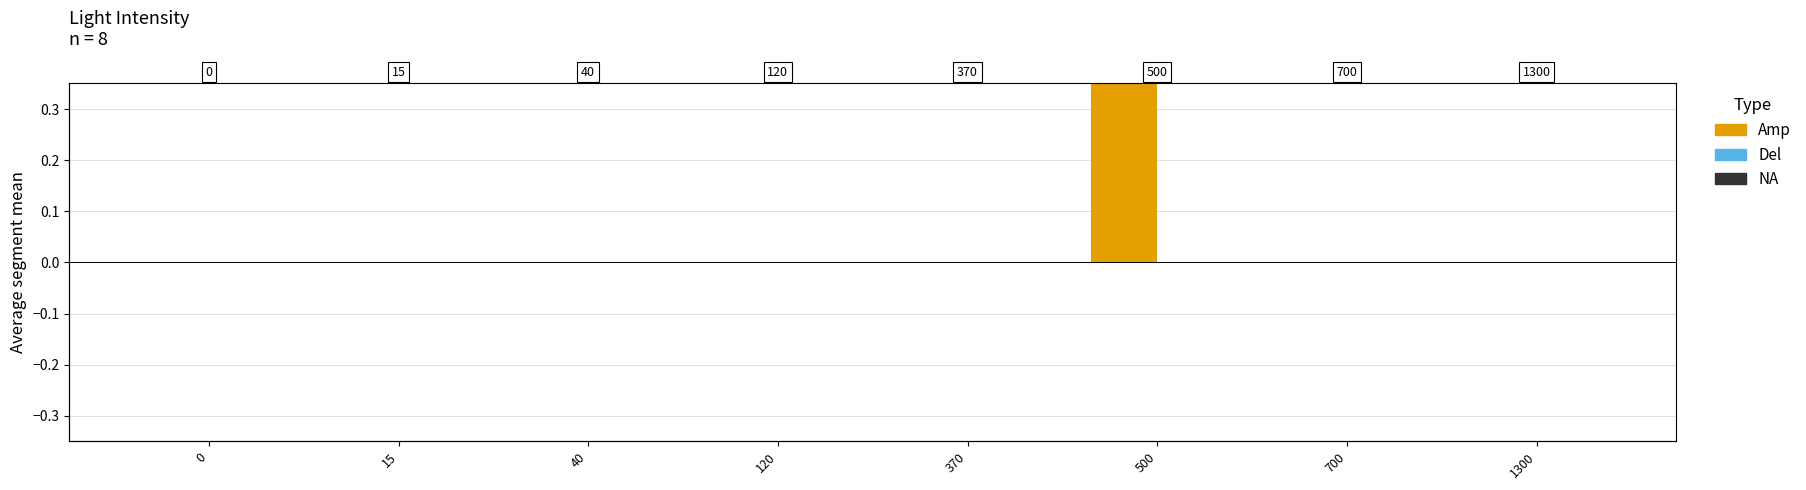

The value of Sample-2 at 0 is 0.0. True or false?

False